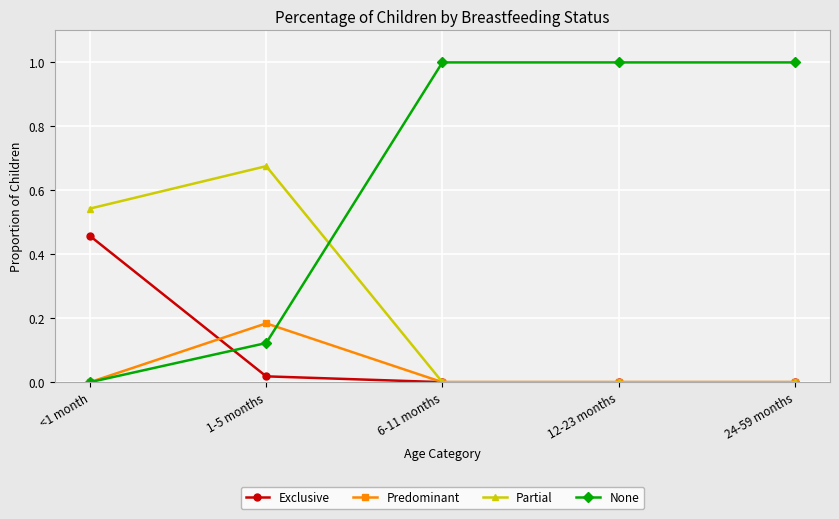

True or false: Partial and None cross at least once.

True